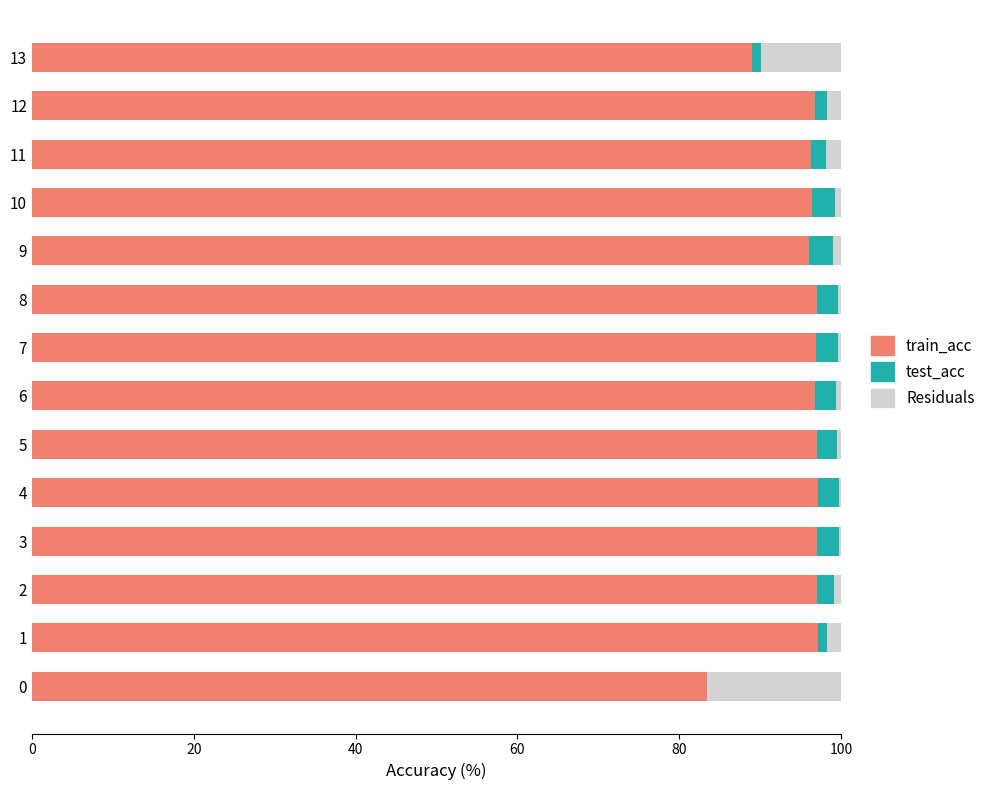

How many data points does each series have?

14